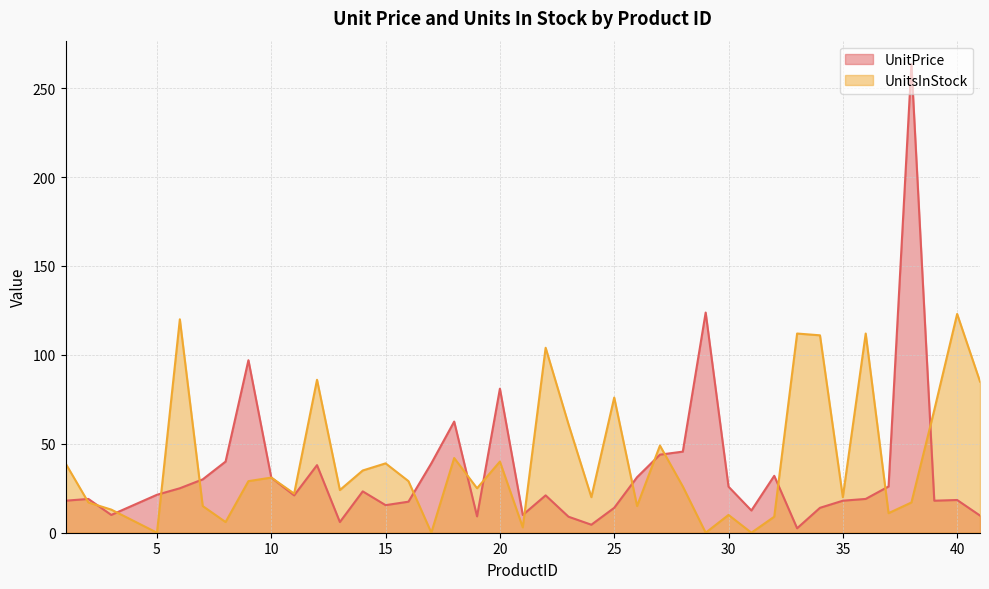

What is the difference between the second highest and minimum values in the UnitsInStock series?

120.0